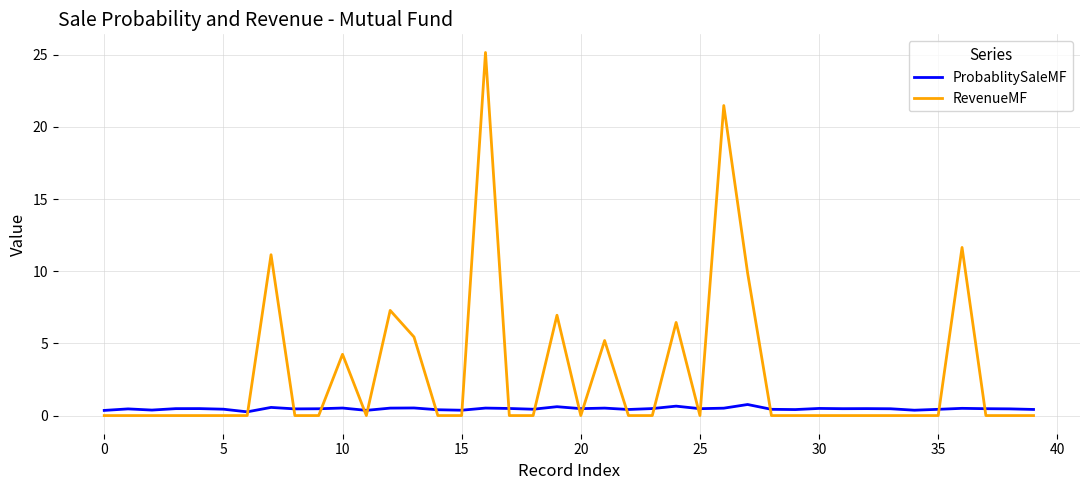

List the series in order of their overall mean, highest first.

RevenueMF, ProbablitySaleMF